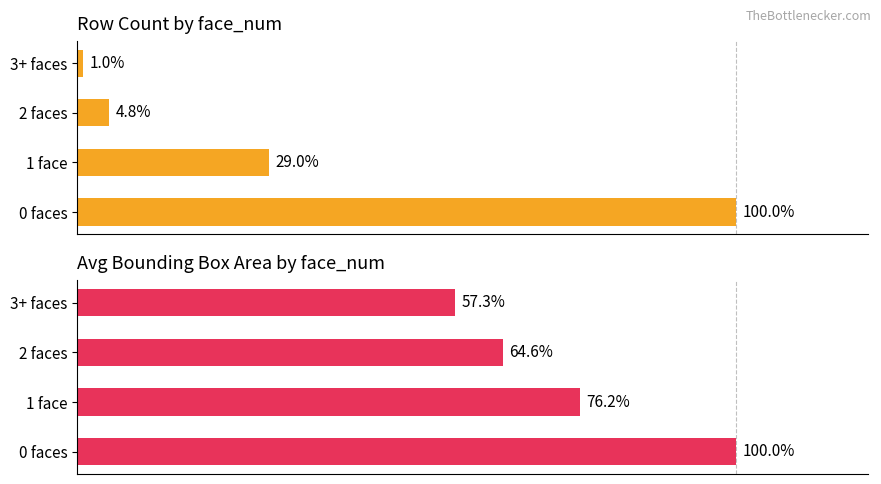

What is the minimum value shown in the chart?

1.0